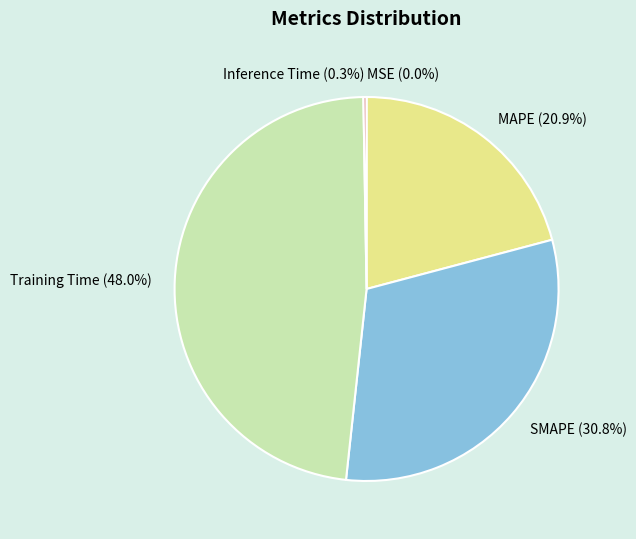

Combined, what portion of the pie is Training Time (48.0%) and MAPE (20.9%)?

68.9%